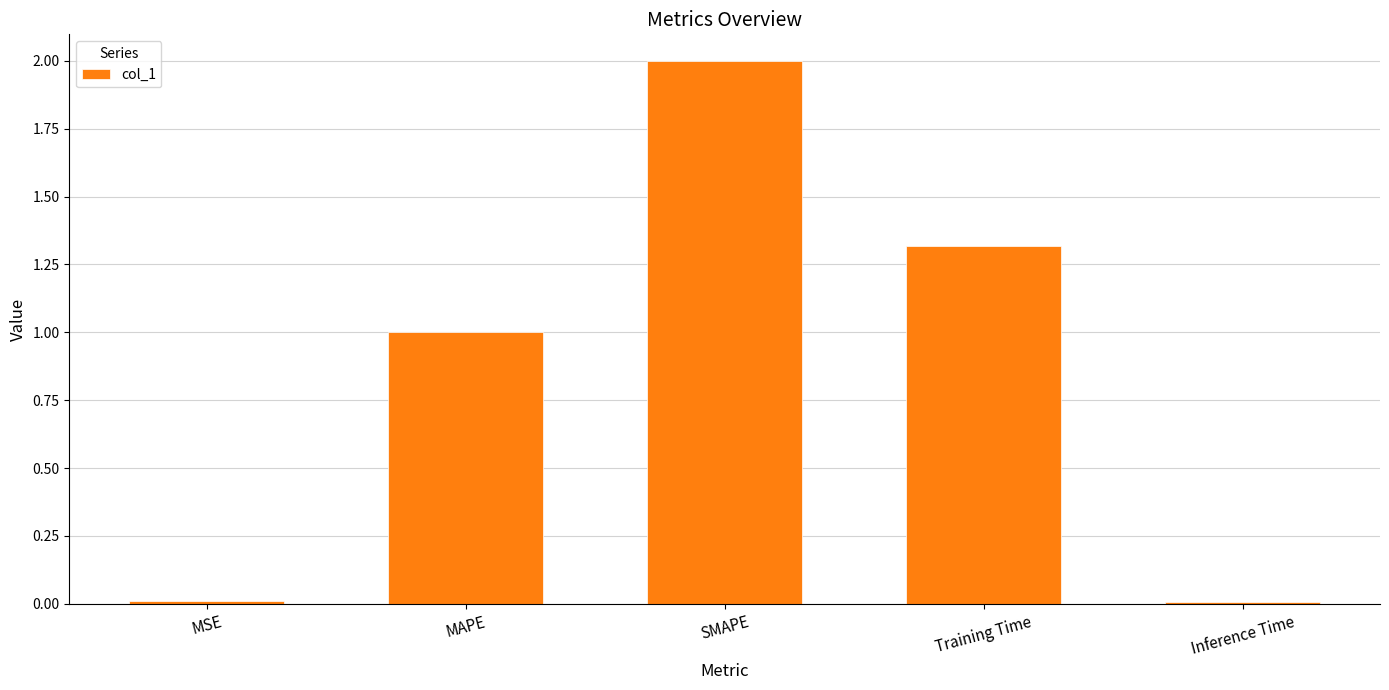

What is the difference between the values at MSE and MAPE?

1.0